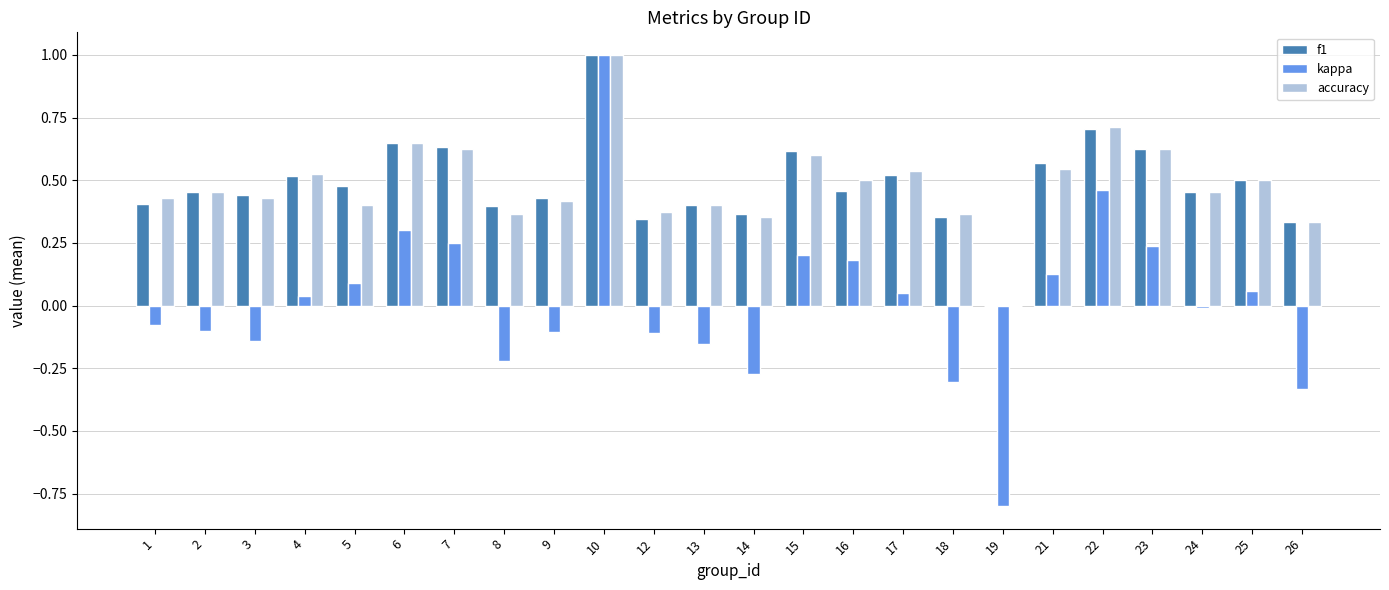

The value of f1 at 23 is 0.8. True or false?

False